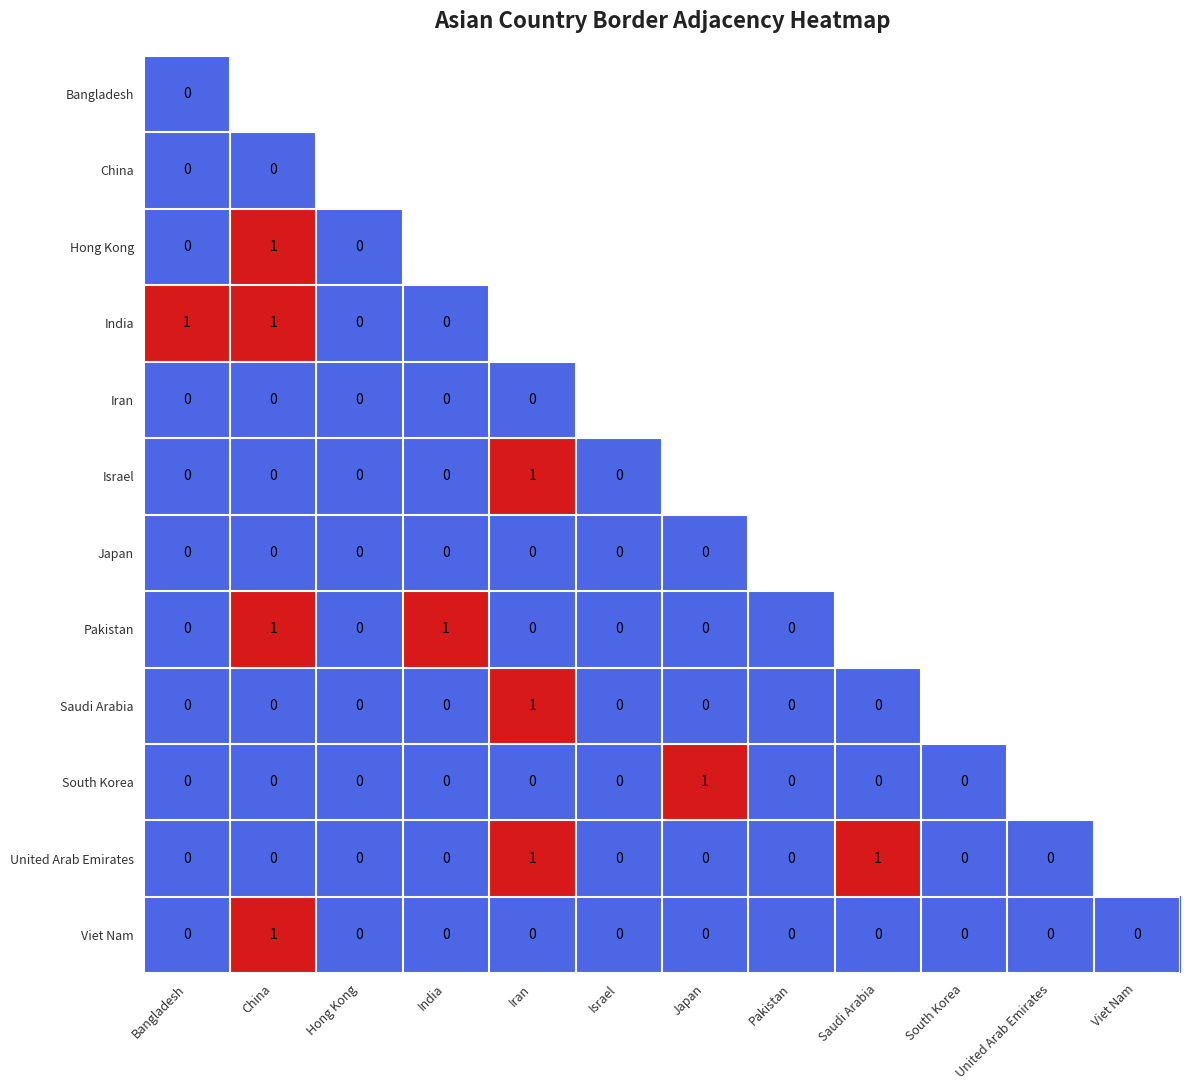

How many distinct data groups are displayed?

12